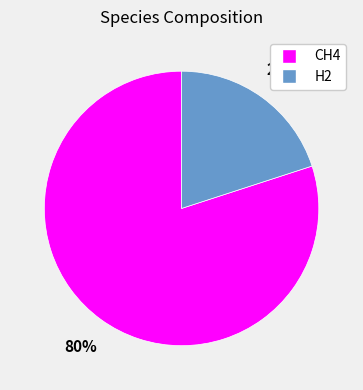

To the nearest percent, what is the difference between the largest and smallest slice percentages?

60%